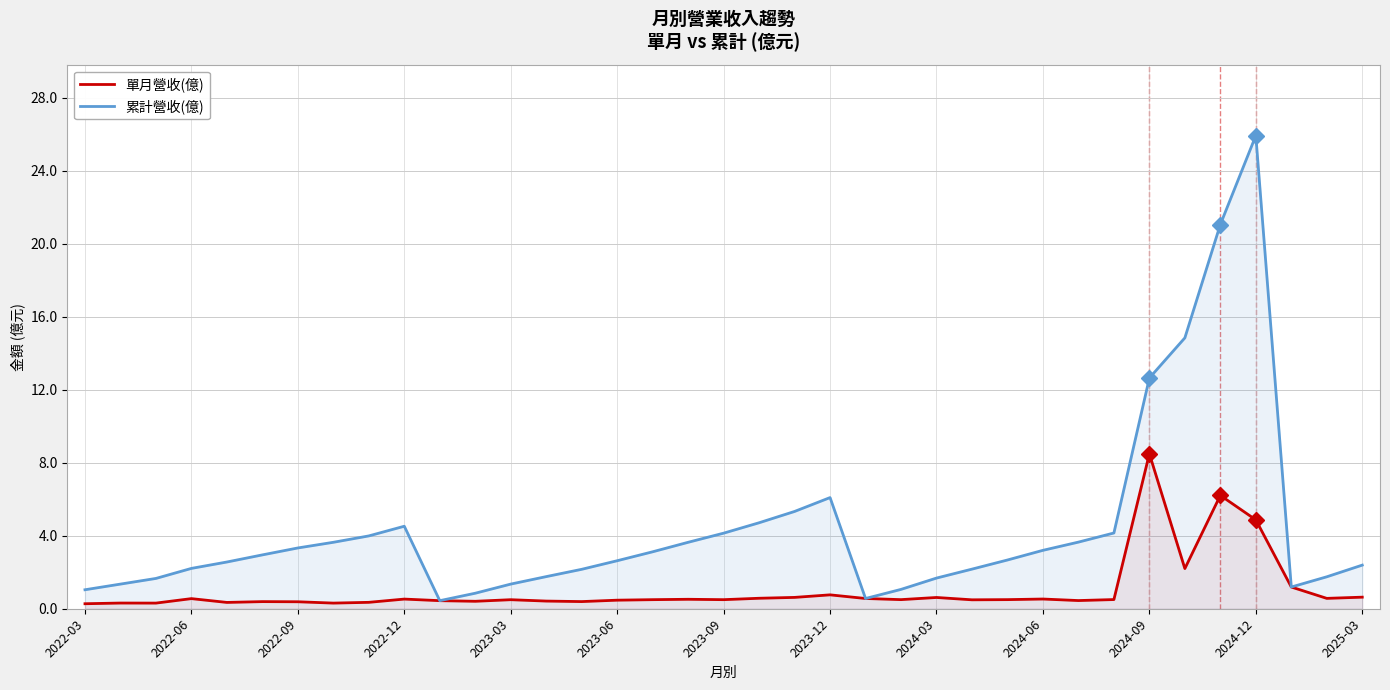

Reading right to left, what are all the values shown in this chart?

單月營收(億): 0.6	0.6	1.2	4.9	6.2	2.2	8.5	0.5	0.4	0.5	0.5	0.5	0.6	0.5	0.6	0.8	0.6	0.6	0.5	0.5	0.5	0.5	0.4	0.4	0.5	0.4	0.4	0.5	0.4	0.3	0.4	0.4	0.3	0.6	0.3	0.3	0.3
累計營收(億): 2.4	1.8	1.2	25.9	21.1	14.8	12.6	4.2	3.6	3.2	2.7	2.2	1.7	1.1	0.6	6.1	5.3	4.7	4.1	3.6	3.1	2.6	2.2	1.8	1.4	0.8	0.4	4.5	4.0	3.6	3.3	3.0	2.6	2.2	1.7	1.4	1.0